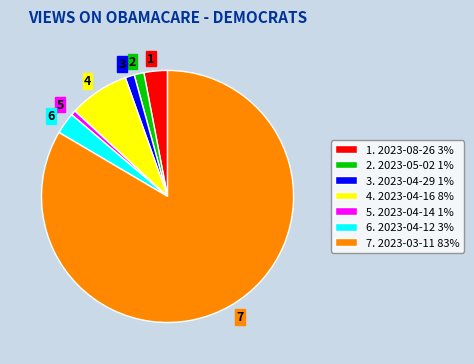

How many segments does this pie chart have?

7